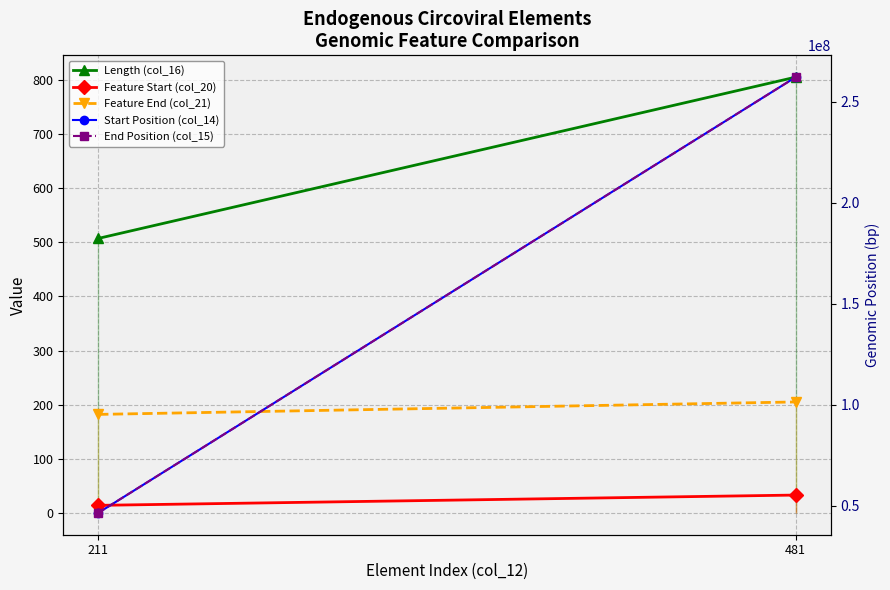

What is the maximum value shown in the chart?

262233227